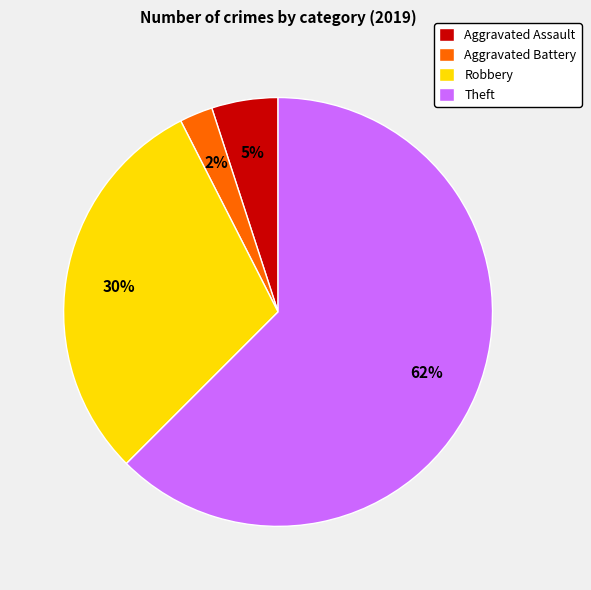

How many slices are in this pie chart?

4